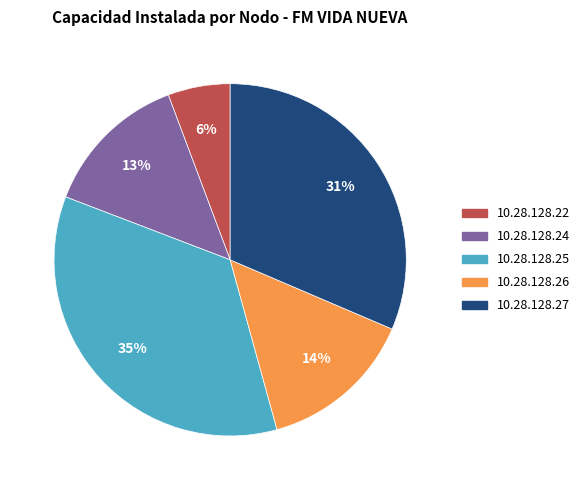

Is it true that 10.28.128.24 is 13% of the pie?

True